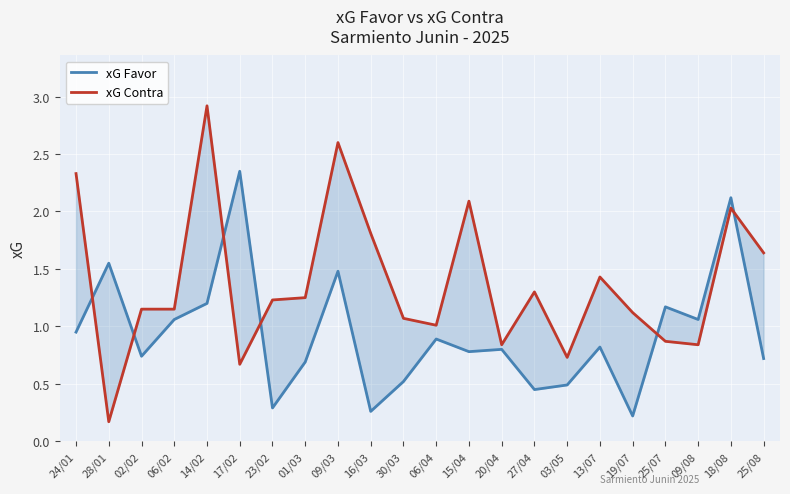

The xG Contra series shows 0.4 at 25/07. True or false?

False